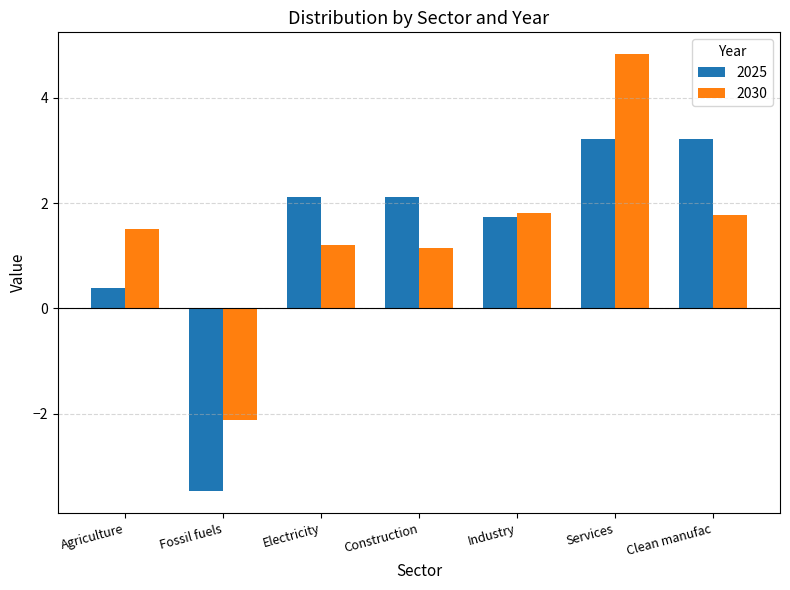

How many positive values does the 2025 series have?

6